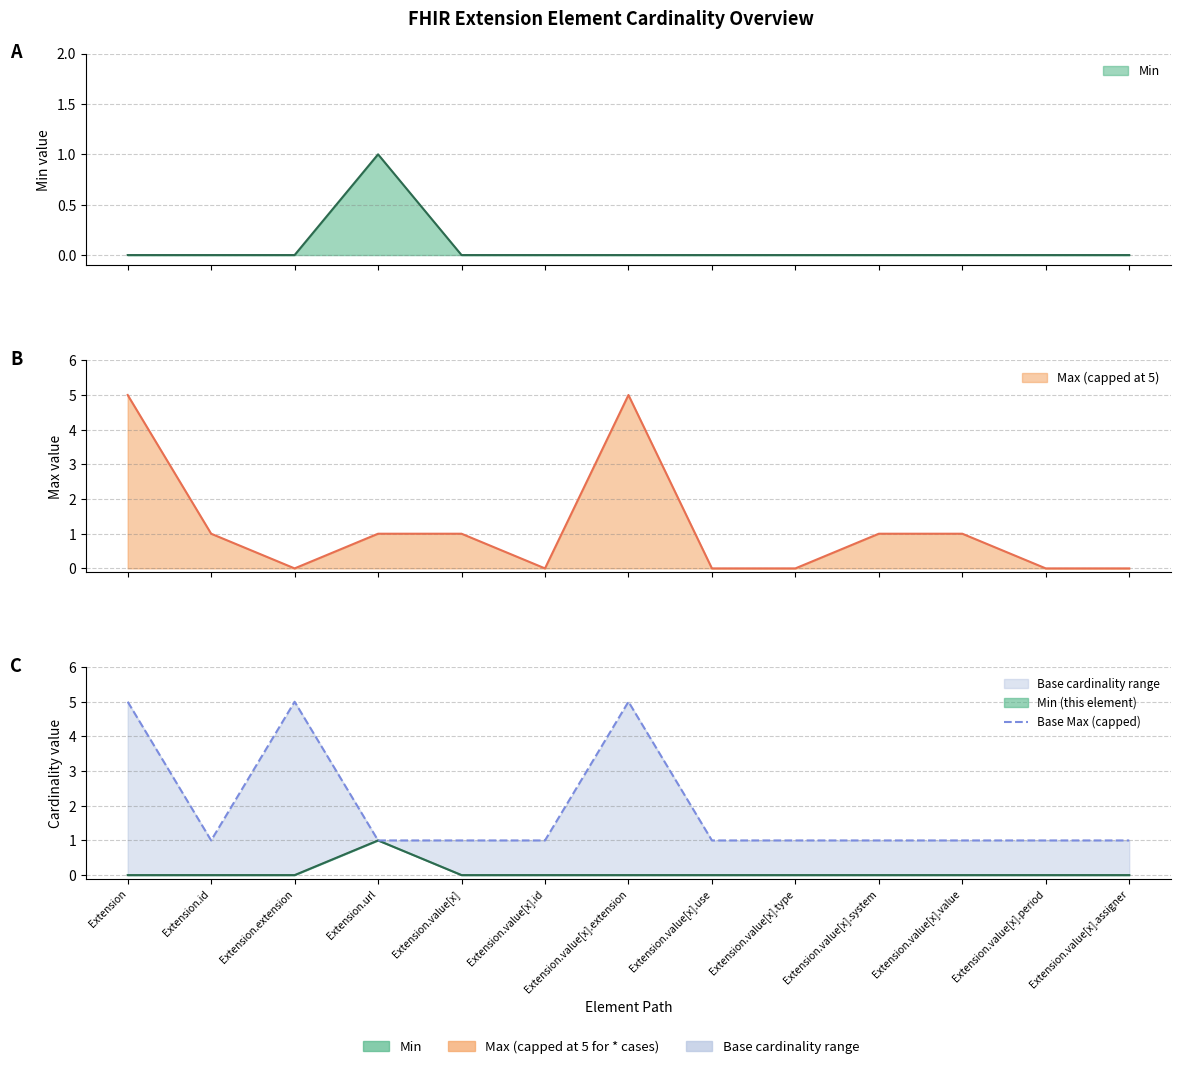

Is it true that the value at Extension.value[x].use is 0?

False